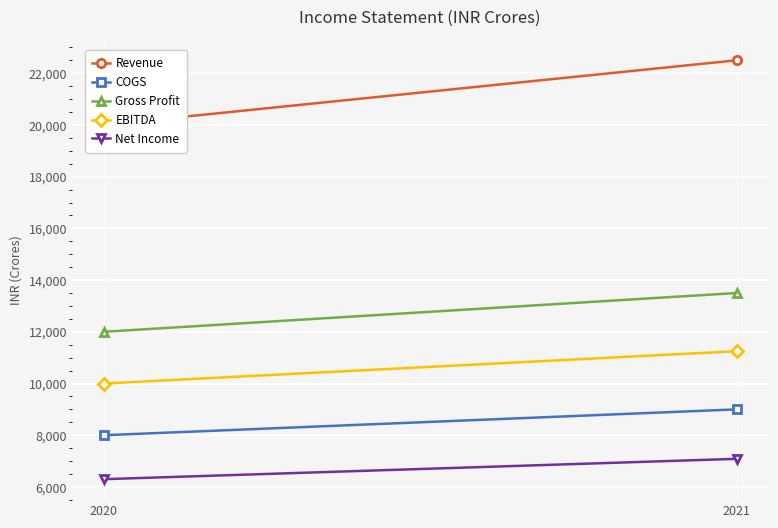

Reading left to right, what are all the values shown in this chart?

Revenue: 20000.0	22500.0
COGS: 8000.0	9000.0
Gross Profit: 12000.0	13500.0
EBITDA: 10000.0	11250.0
Net Income: 6300.0	7087.5